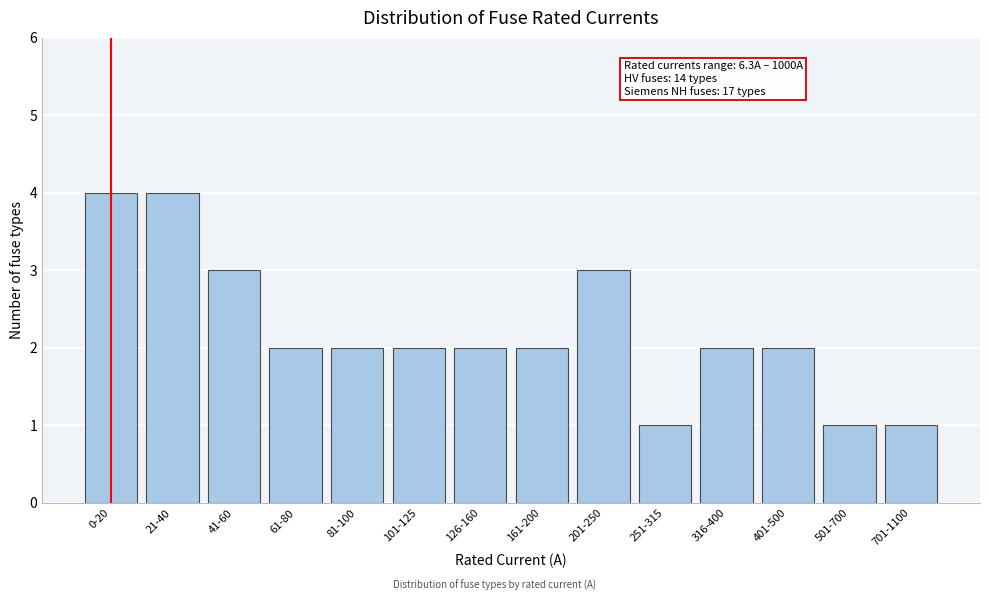

Reading left to right, extract all data points from this chart.

0-20=4	21-40=4	41-60=3	61-80=2	81-100=2	101-125=2	126-160=2	161-200=2	201-250=3	251-315=1	316-400=2	401-500=2	501-700=1	701-1100=1